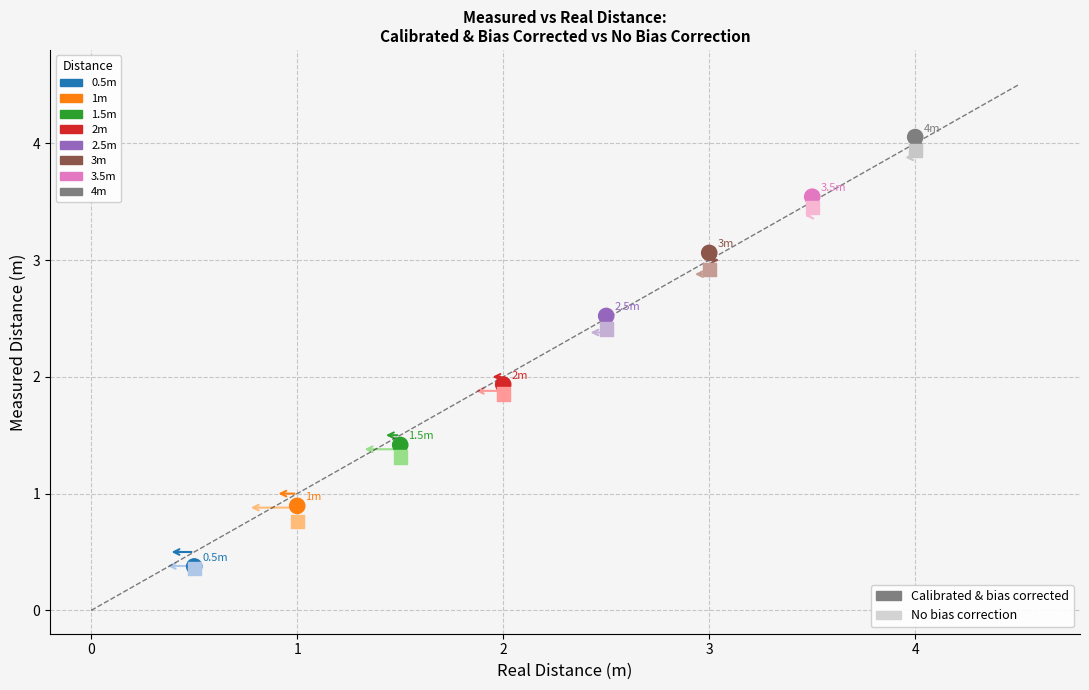

Across all series, what Y value is closest to 2?

1.9